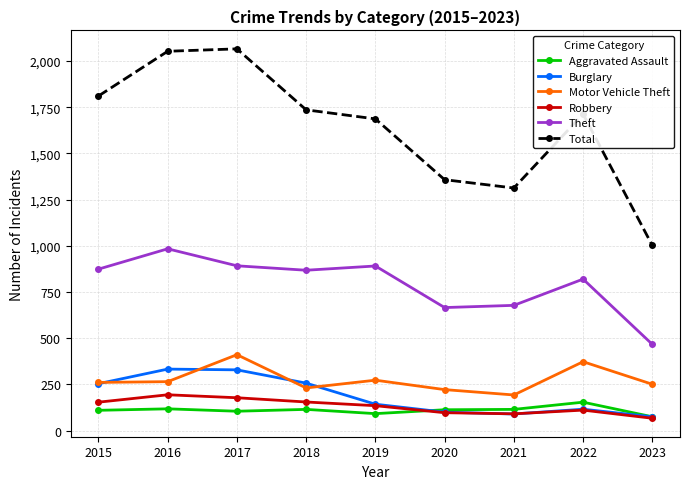

What is the difference between the highest and lowest values at 2022?

1602